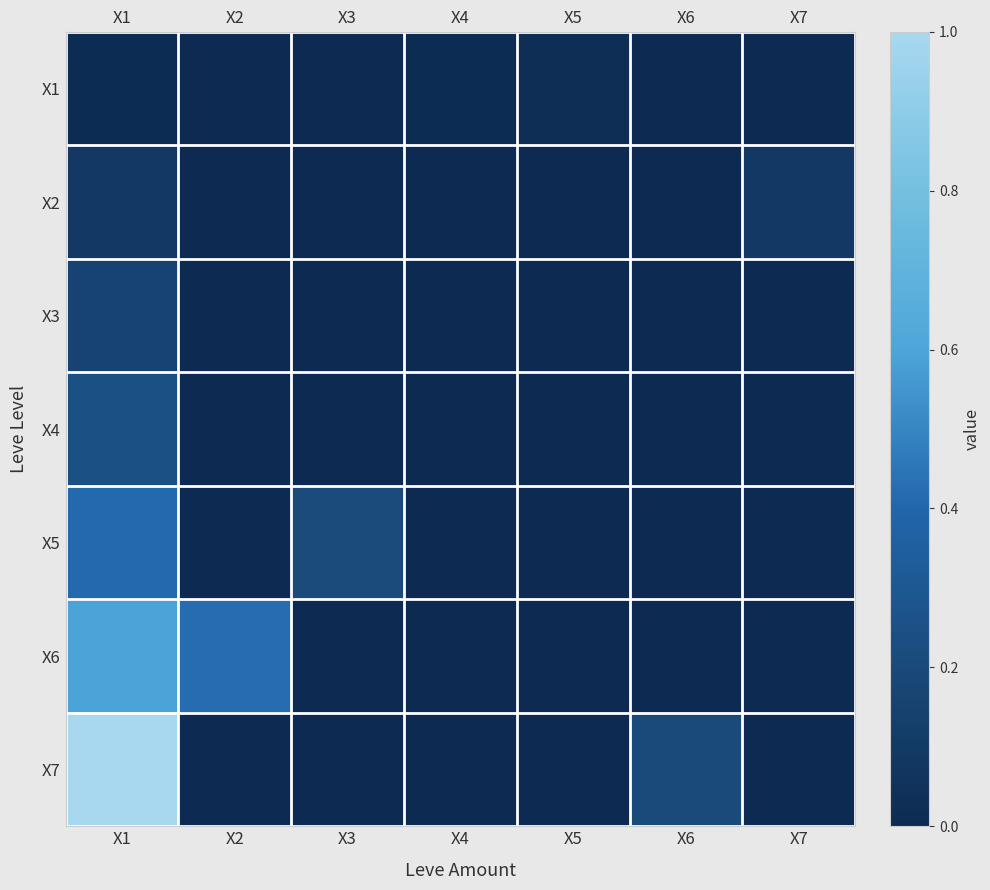

Between X3 and X4, which is larger?

X4